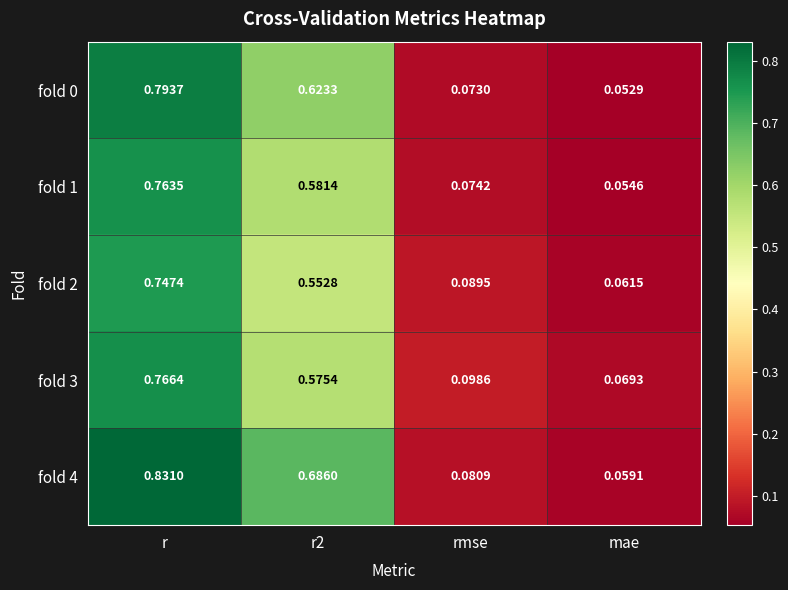

At which category is the sum across all series the highest?

r